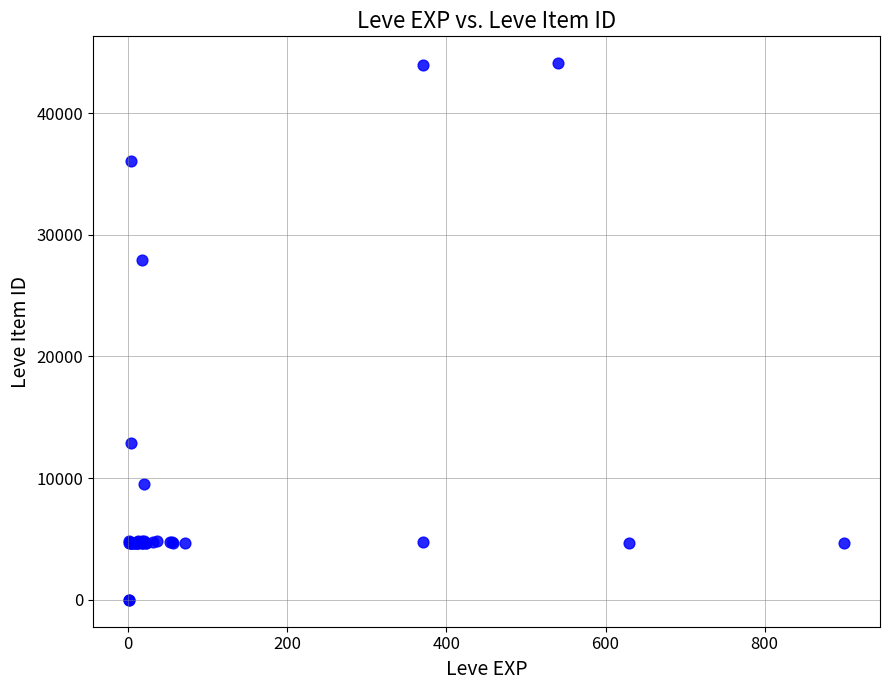

What Y value in the scatter plot is closest to 22048?

27884